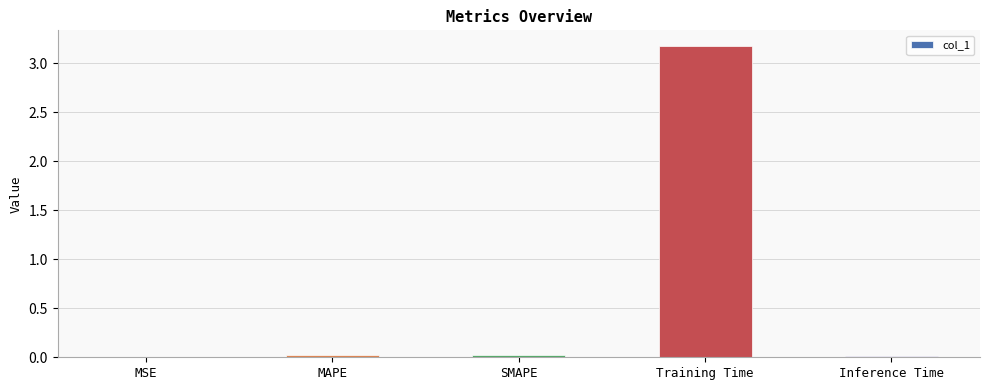

What is the sum of the values at MAPE and Training Time?

3.2